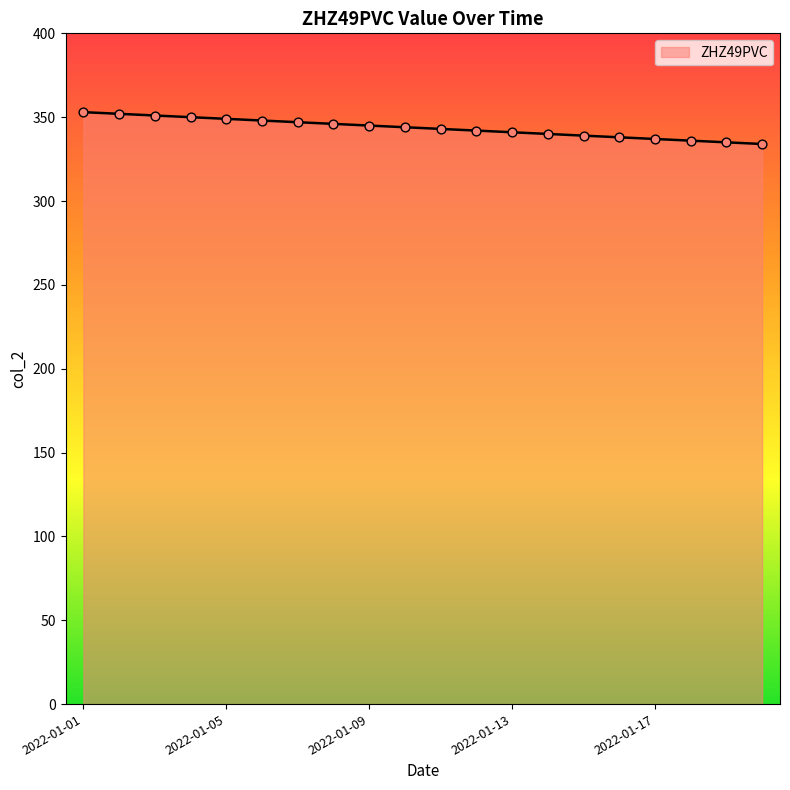

What is the smallest value displayed?

334